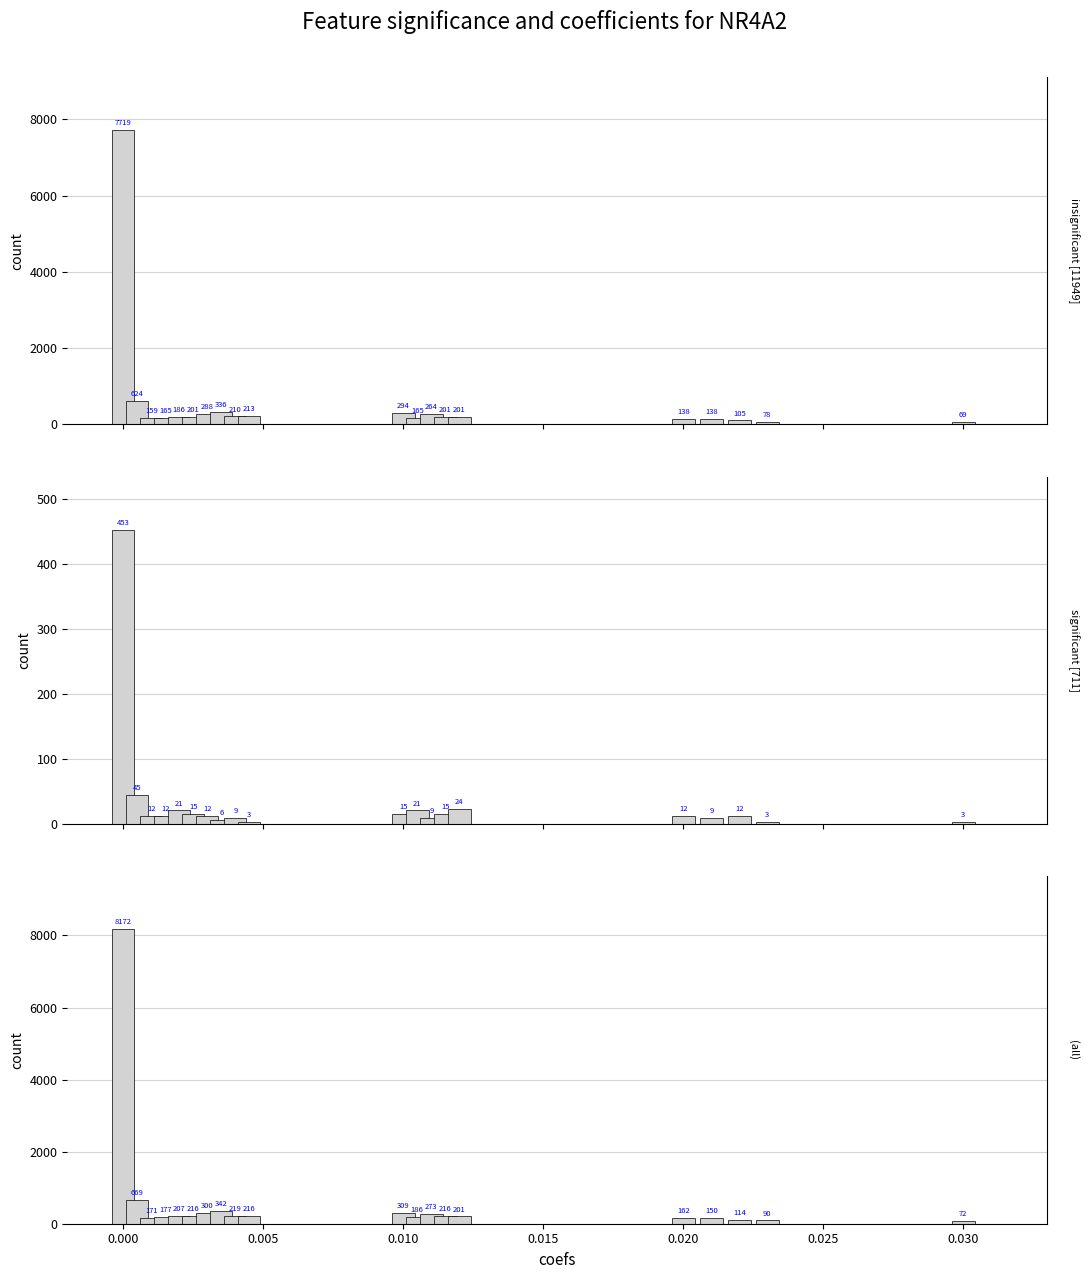

What are all the series names shown in the legend?

insignificant [11949], significant [711], (all)